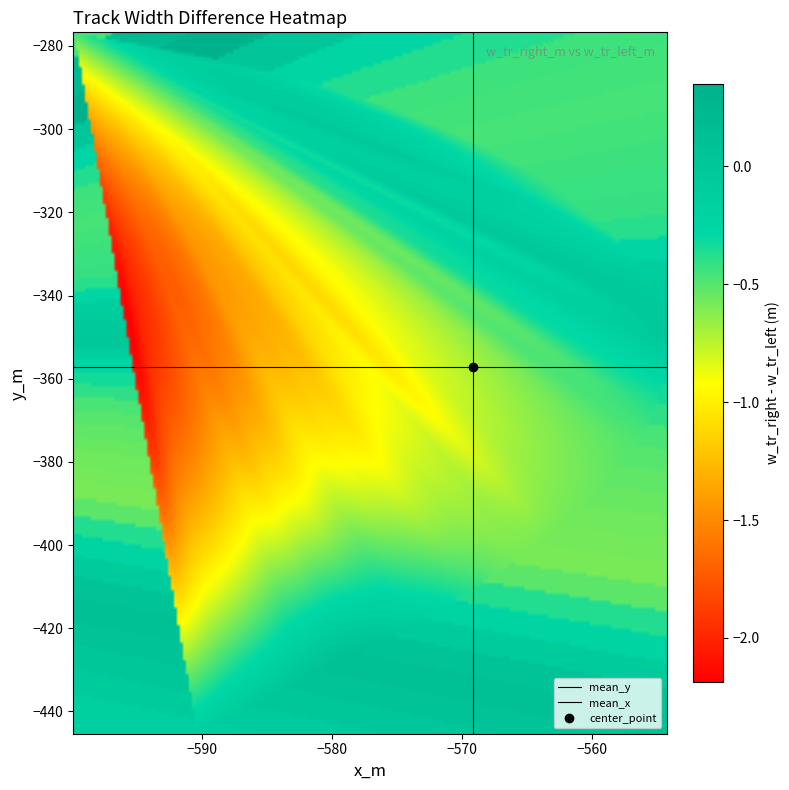

Reading right to left, what are all the values shown in this chart?

x_m: -590.4	-587.6	-584.8	-582.1	-579.4	-576.8	-574.2	-571.8	-569.4	-567.2	-565.0	-563.1	-561.3	-559.7	-558.2	-557.0	-556.0	-555.2	-554.7	-554.3	-554.2	-554.3	-554.7	-555.3	-556.2	-557.3	-558.6	-560.3	-562.2	-564.4	-566.8	-569.5	-572.5	-575.7	-579.2	-582.9	-586.9	-591.0	-595.4	-599.9
y_m: -445.4	-441.2	-437.0	-432.7	-428.5	-424.2	-419.9	-415.6	-411.2	-406.8	-402.3	-397.7	-393.1	-388.4	-383.7	-378.8	-373.9	-368.9	-363.9	-358.9	-353.9	-348.9	-343.9	-338.9	-334.0	-329.2	-324.4	-319.7	-315.1	-310.6	-306.3	-302.1	-298.1	-294.3	-290.7	-287.3	-284.2	-281.4	-278.9	-276.7
w_tr_right_m: 5.5	5.5	5.6	5.6	5.7	5.6	5.6	5.5	5.4	5.4	5.3	5.3	5.2	5.2	5.1	5.1	5.1	5.1	5.1	5.1	5.2	5.2	5.2	5.2	5.2	5.2	5.1	5.1	5.1	5.1	5.1	5.1	5.1	5.1	5.2	5.2	5.4	5.6	5.5	5.2
w_tr_left_m: 5.6	5.6	5.6	5.6	5.5	5.6	5.6	5.7	5.8	5.9	5.9	5.8	5.8	5.7	5.6	5.6	5.5	5.5	5.4	5.3	5.3	5.3	5.3	5.3	5.3	5.4	5.5	5.5	5.5	5.5	5.6	5.6	5.6	5.6	5.5	5.5	5.4	5.2	5.3	5.6